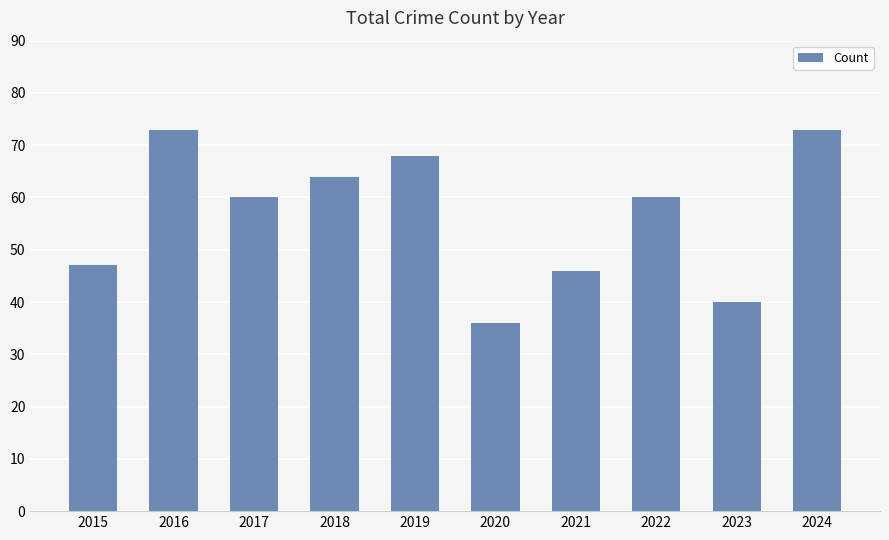

What is the smallest value displayed?

36